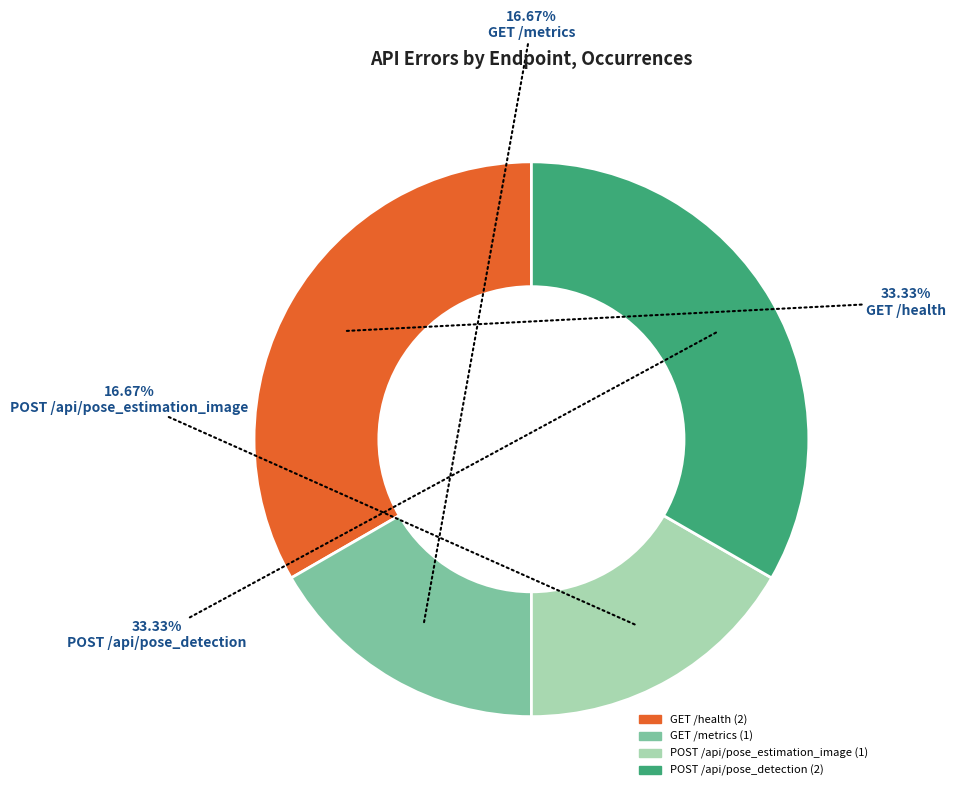

Does any single category account for the majority?

No